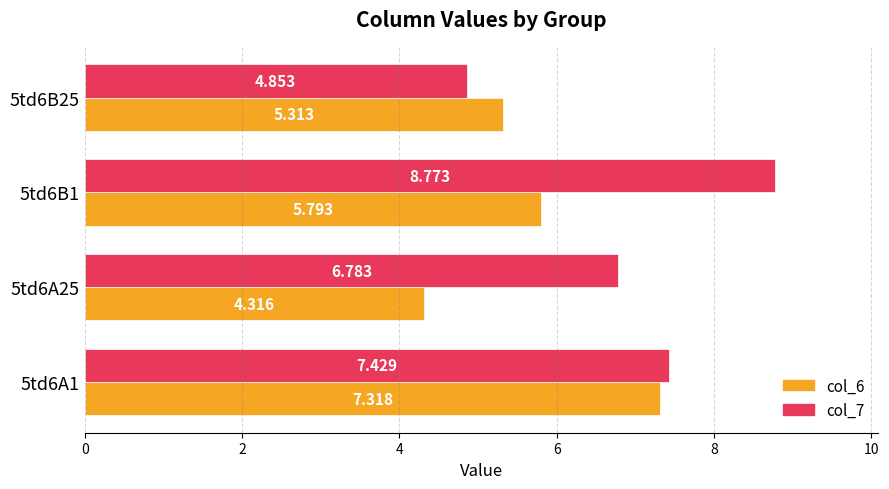

At how many categories does at least one series exceed 7?

2